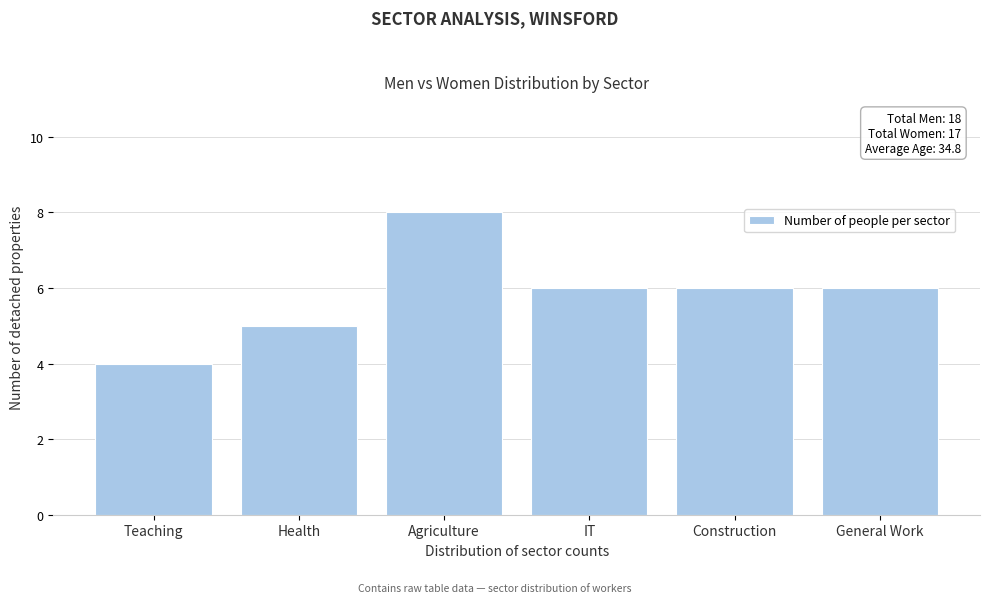

Reading left to right, what are all the values shown in this chart?

Teaching=4	Health=5	Agriculture=8	IT=6	Construction=6	General Work=6